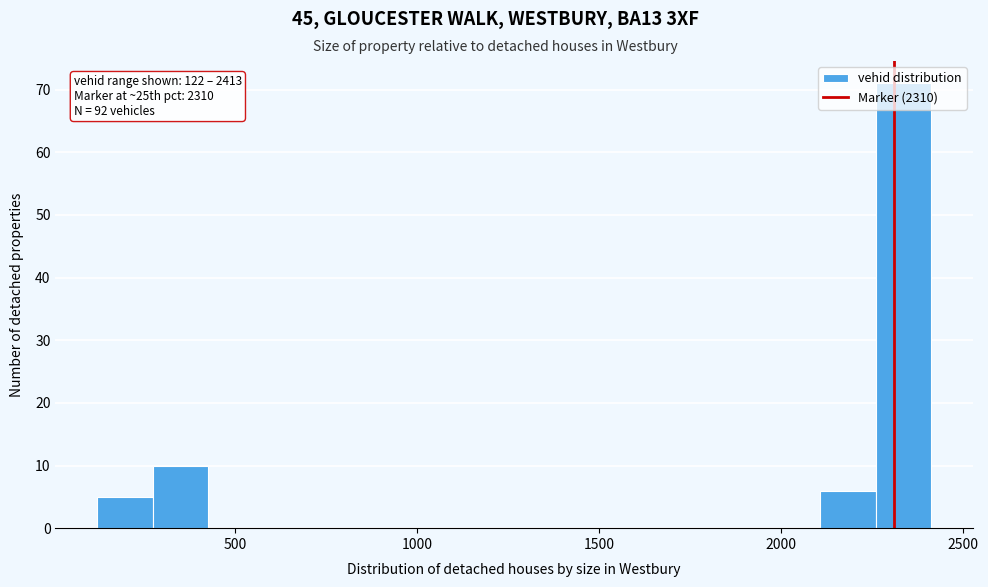

Read against the x-axis, roughly where is the centre of the tallest bar?

2350